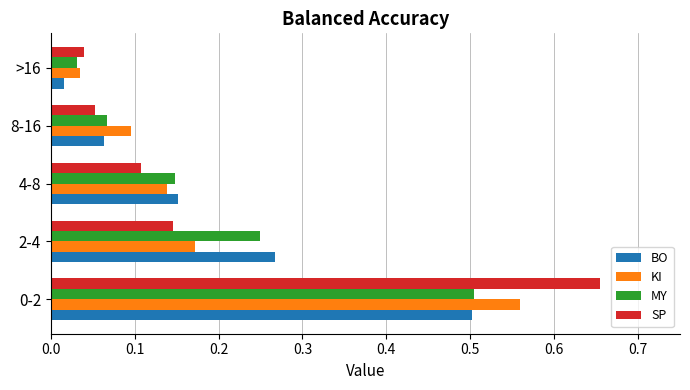

What is the difference between the maximum and minimum values in the KI series?

0.5